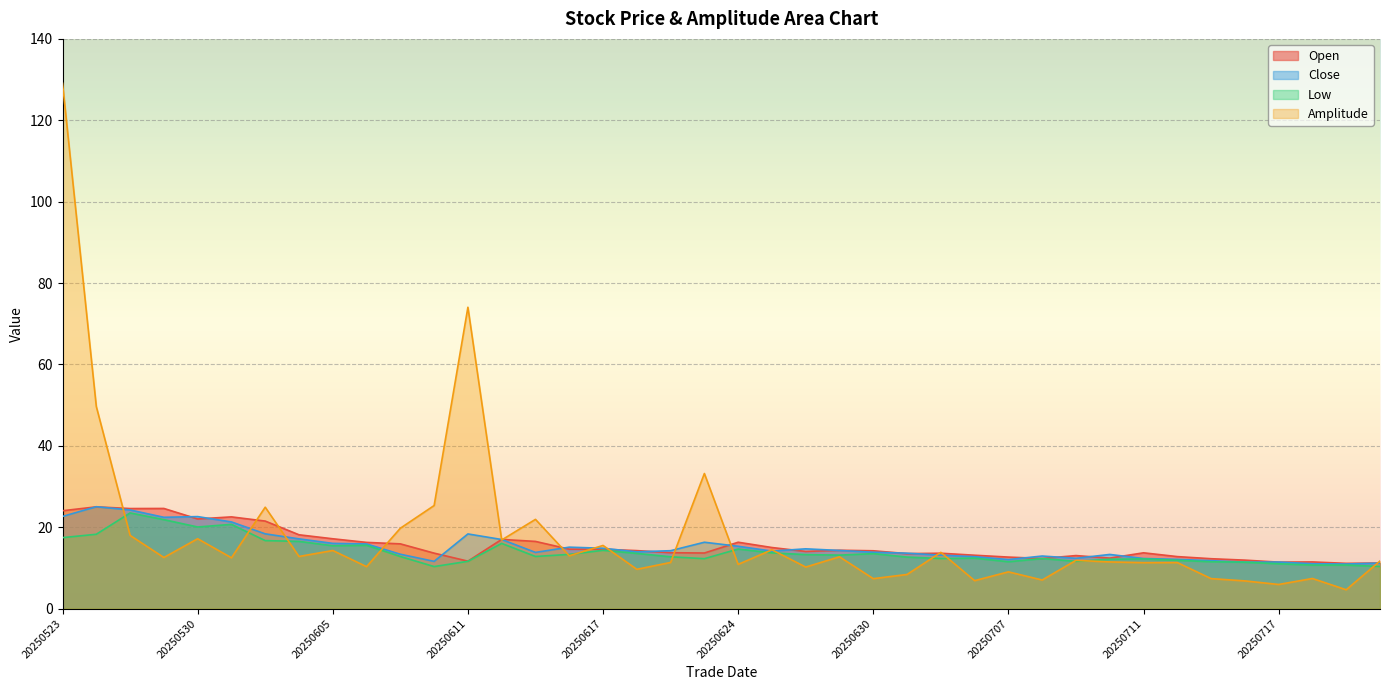

True or false: amplitude has a value of 74.0 at 20250611.

True